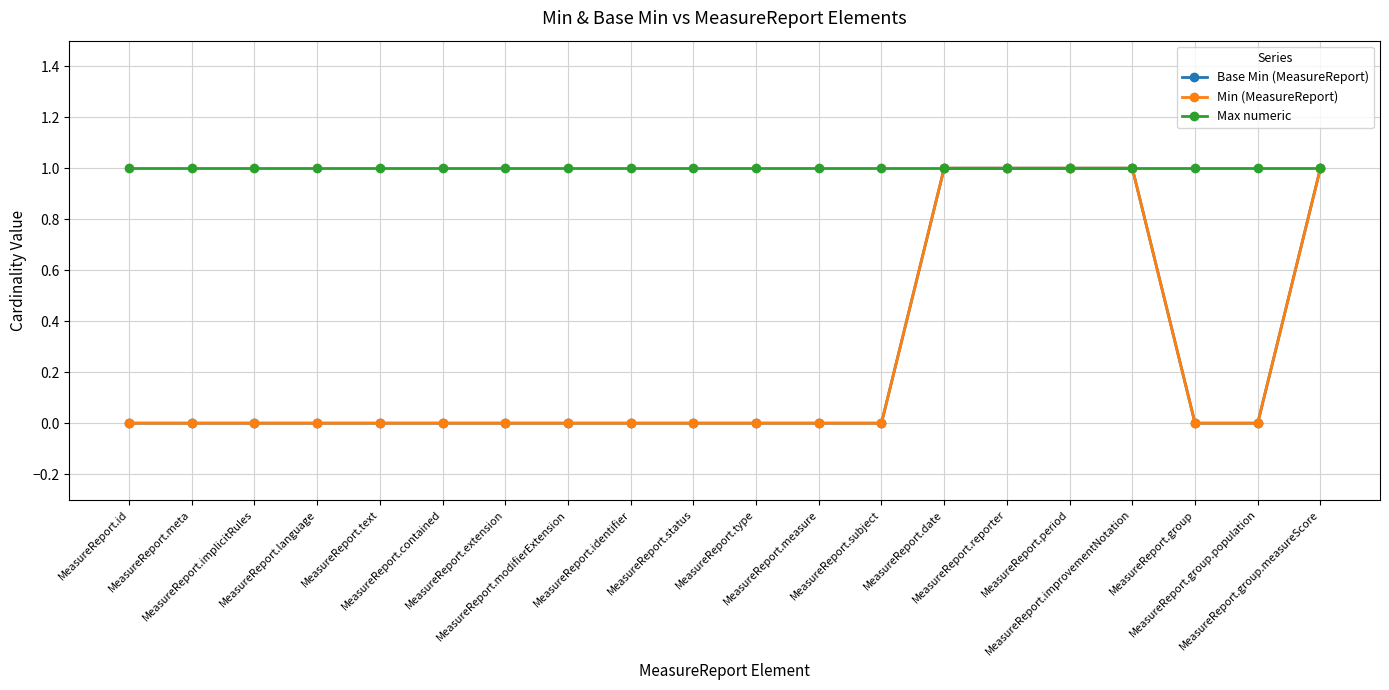

Is this an area chart (filled region under the line)?

No